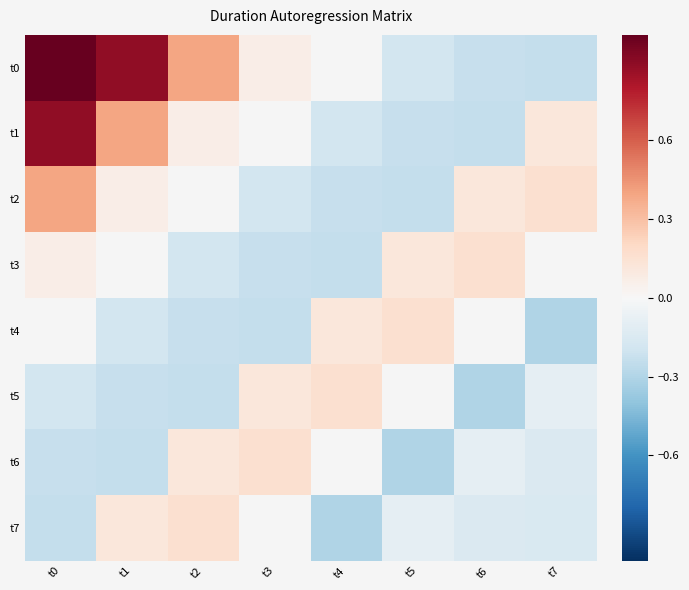

What is the maximum value shown in the chart?

1.0